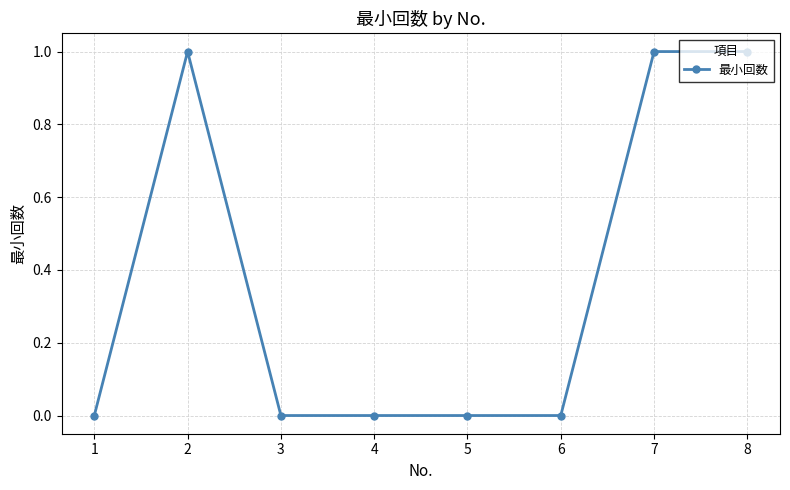

Is it true that the value at 8 is 2?

False